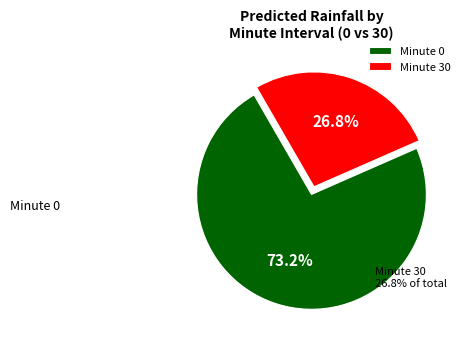

How many slices are in this pie chart?

2